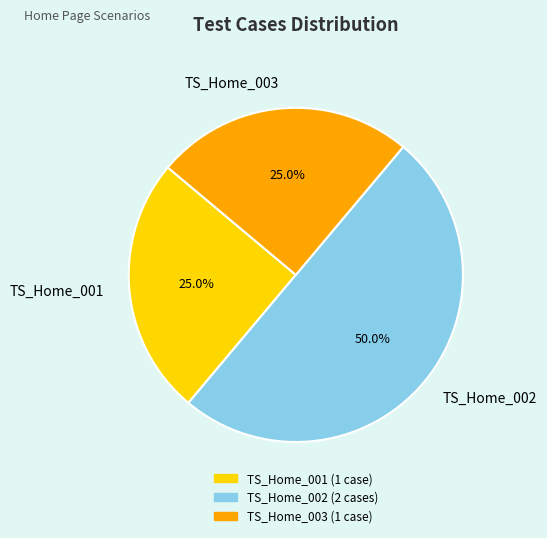

Does TS_Home_003 account for over 50% of the chart?

No